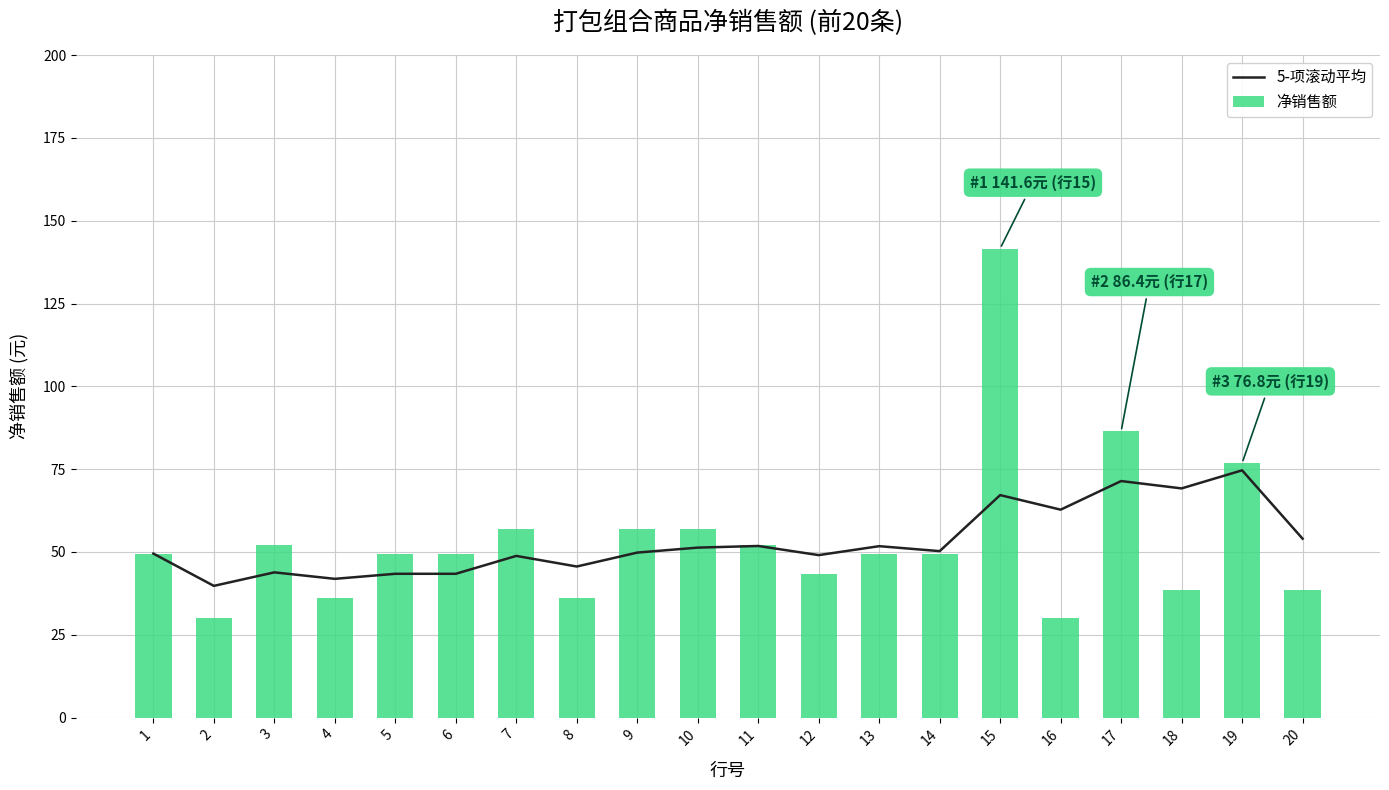

Count the number of categories in the chart.

20